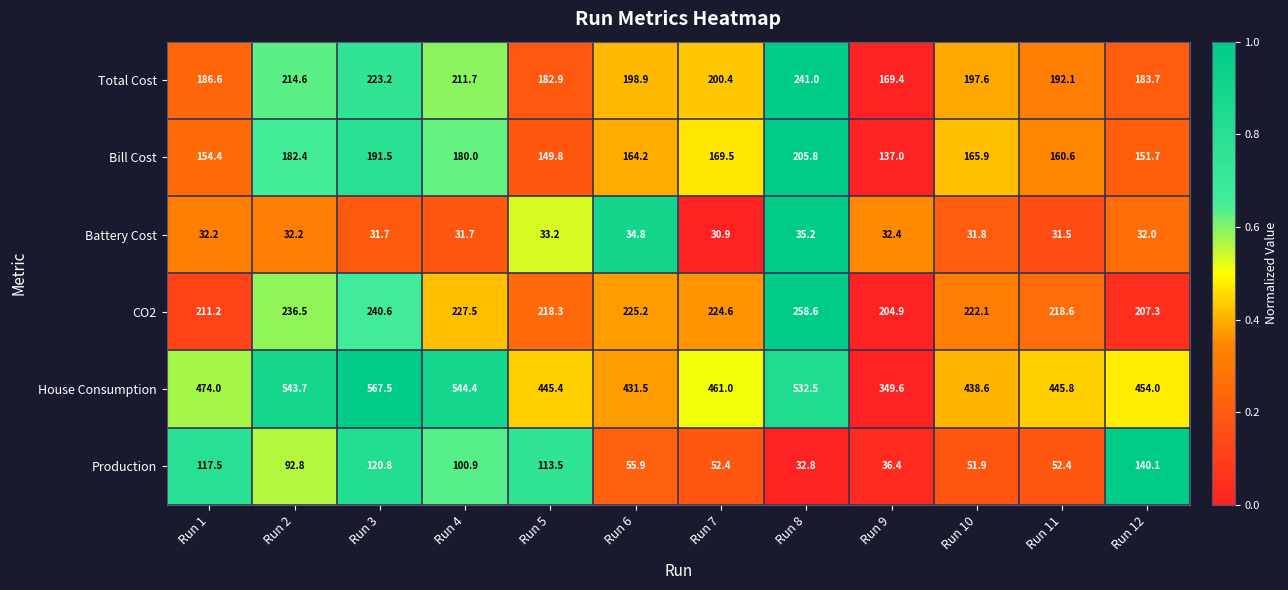

How many data points in Bill Cost are above 165?

6